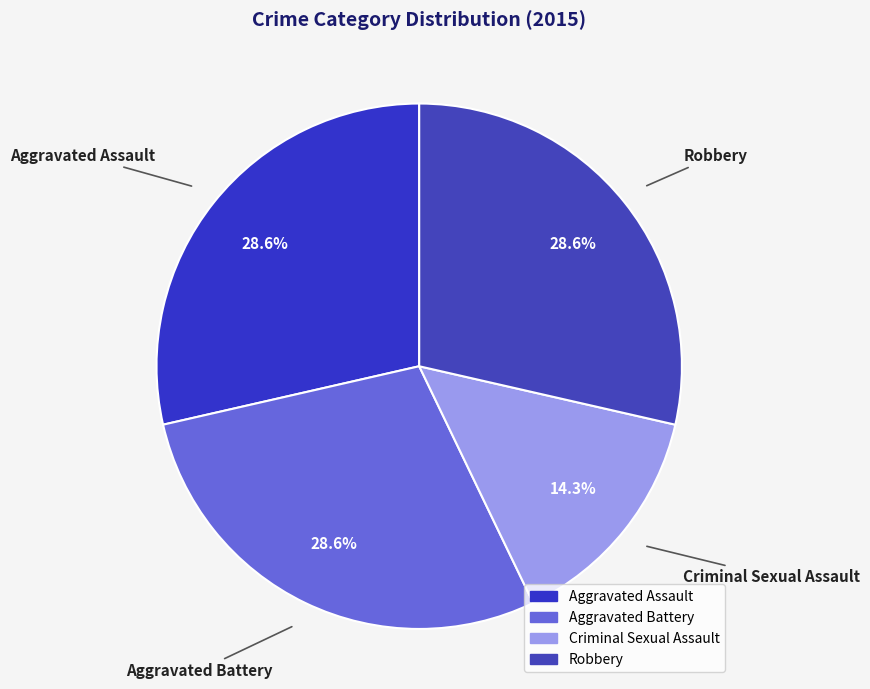

Count the number of slices in the pie.

4